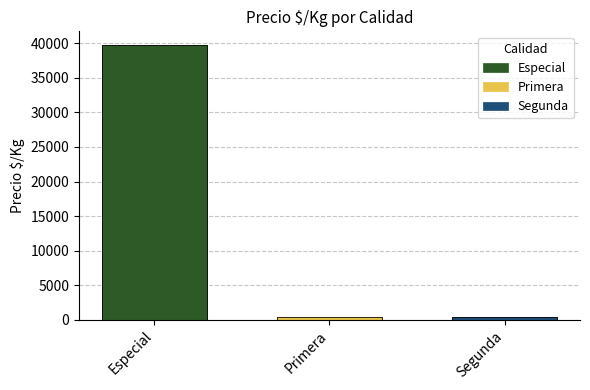

Is it true that the value at Especial is 54482.9?

False